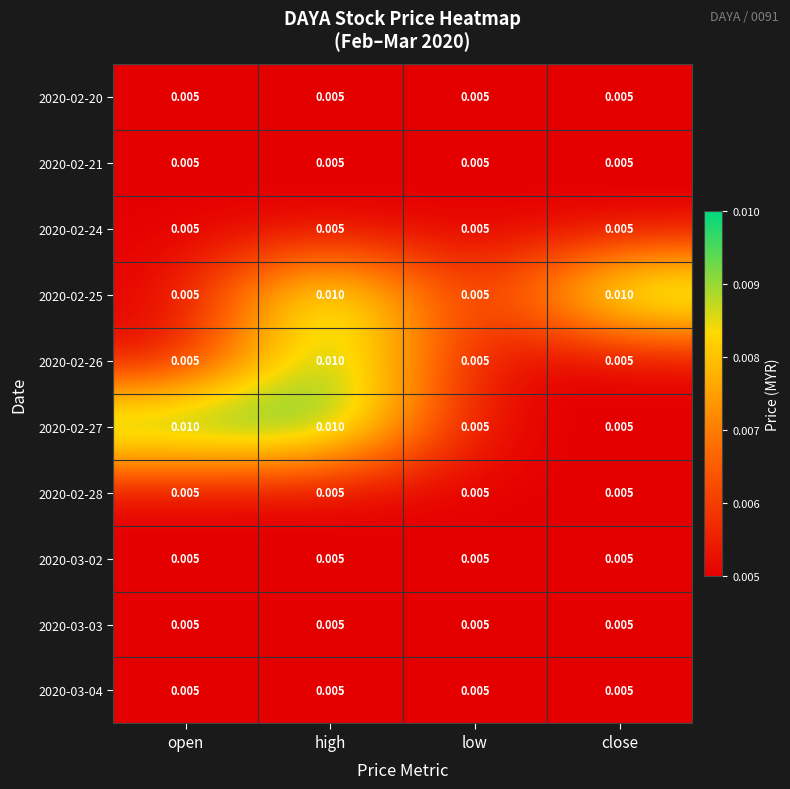

Is the value of 2020-02-27 at open greater than the value of 2020-02-20 at open?

Yes